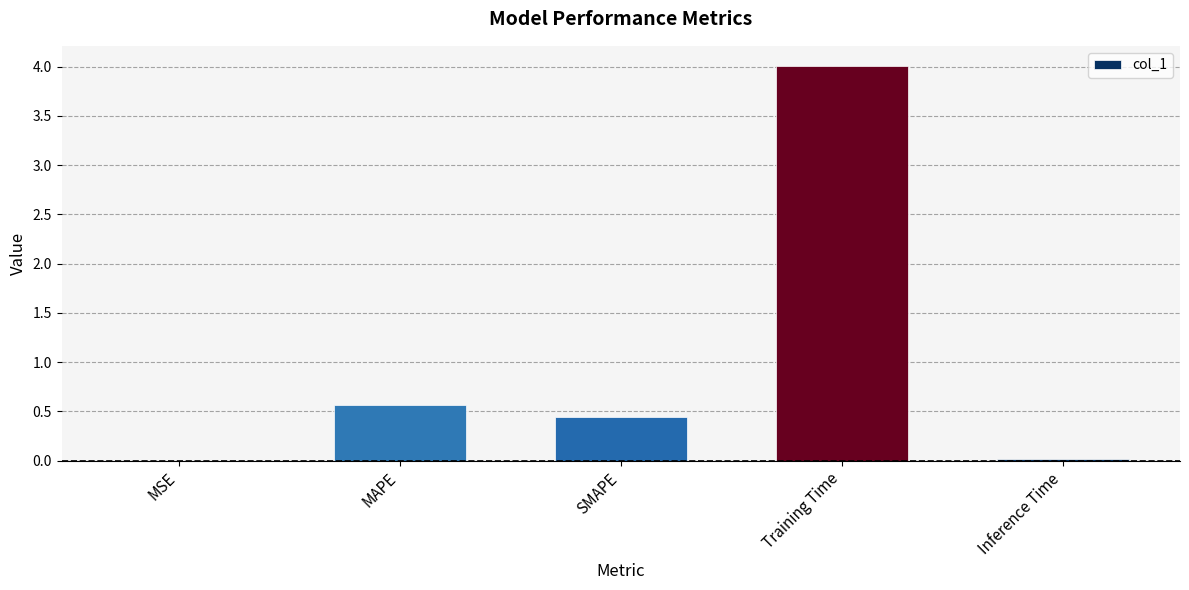

What is the sum of all values?

5.0